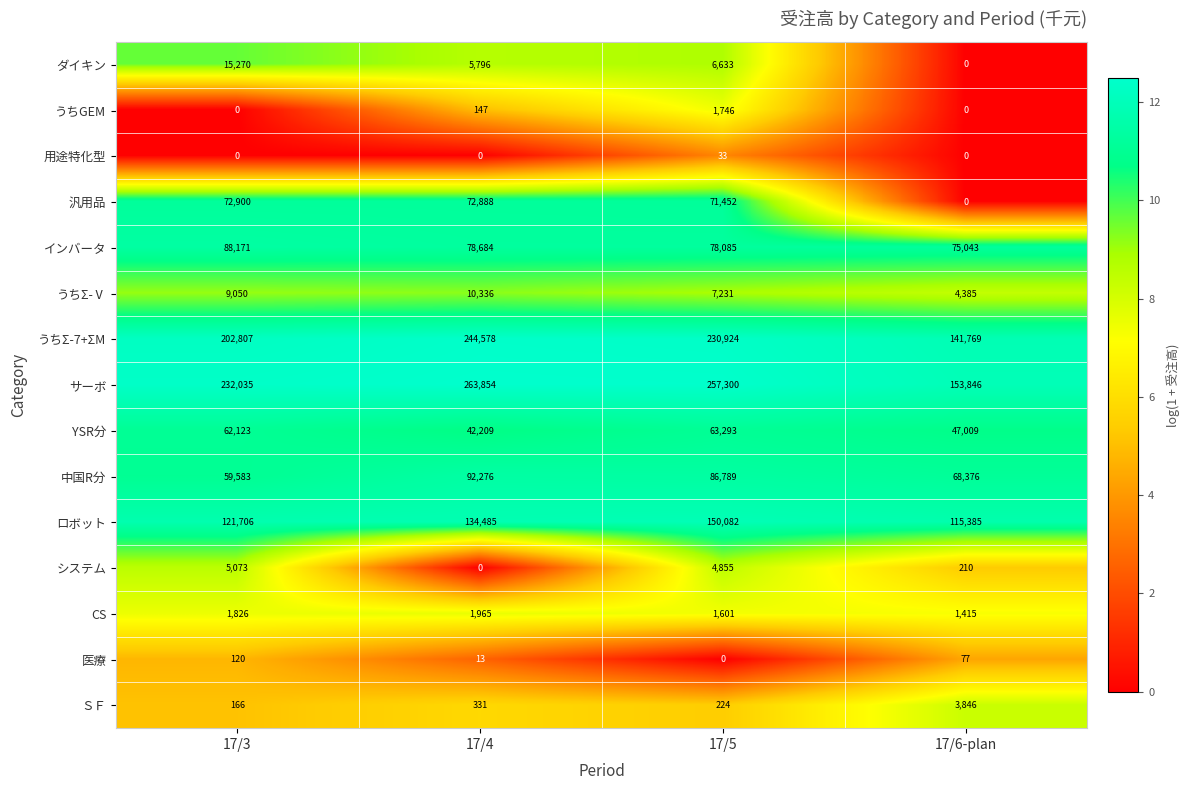

List the series in order of their peak value, highest first.

サーボ, うちΣ-7+ΣM, ロボット, 中国R分, インバータ, 汎用品, YSR分, ダイキン, うちΣ-Ⅴ, システム, ＳＦ, CS, うちGEM, 医療, 用途特化型